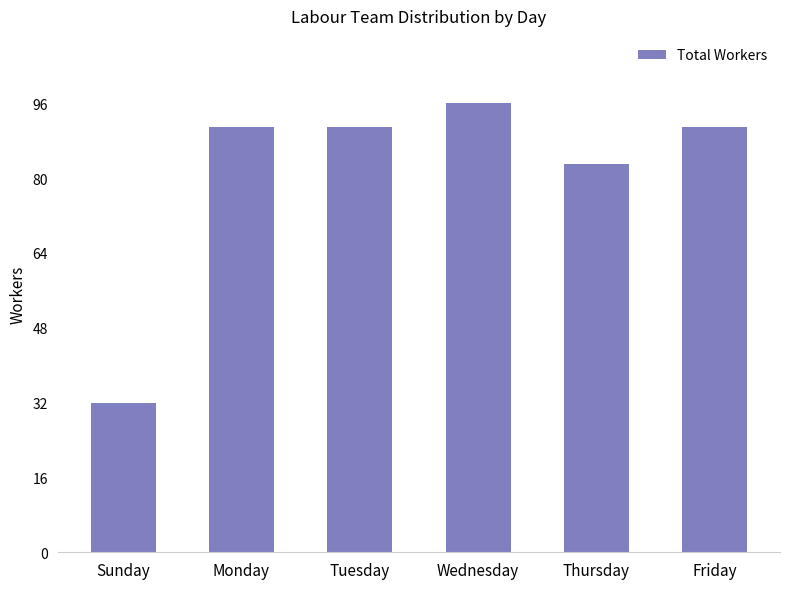

Reading left to right, extract all data points from this chart.

32	91	91	96	83	91